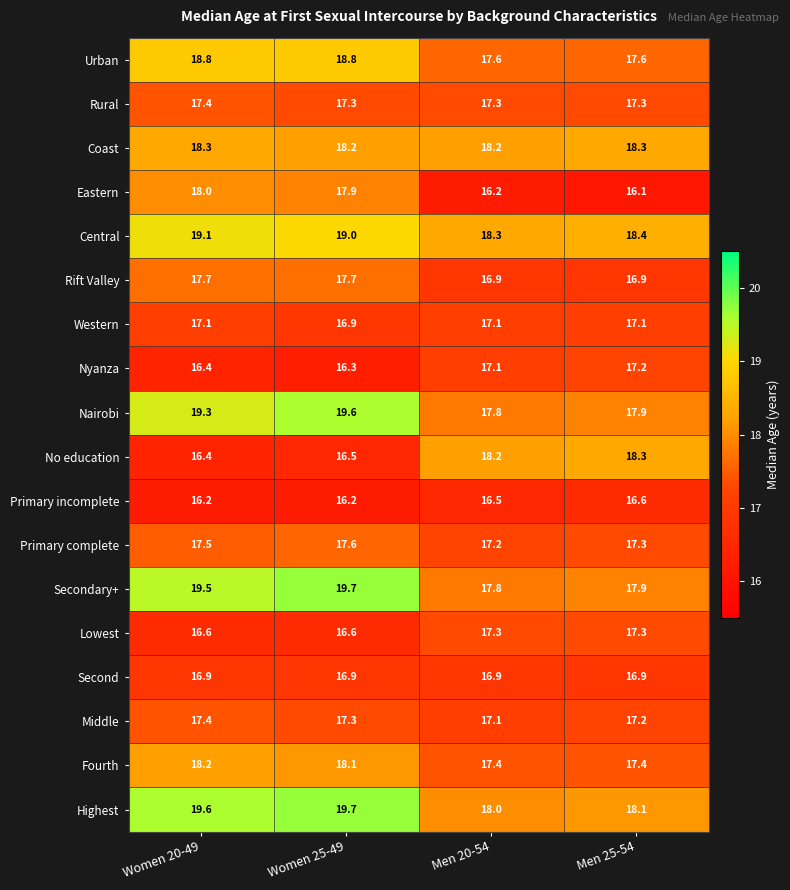

Where is Primary complete nearest to the value 17?

Men 20-54